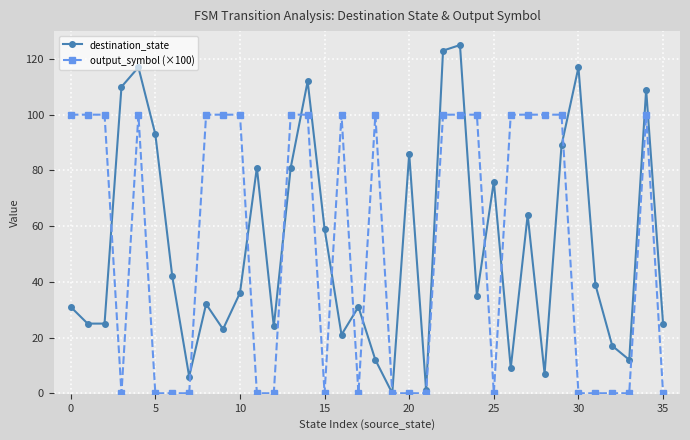

What is the highest value of the destination_state series?

125